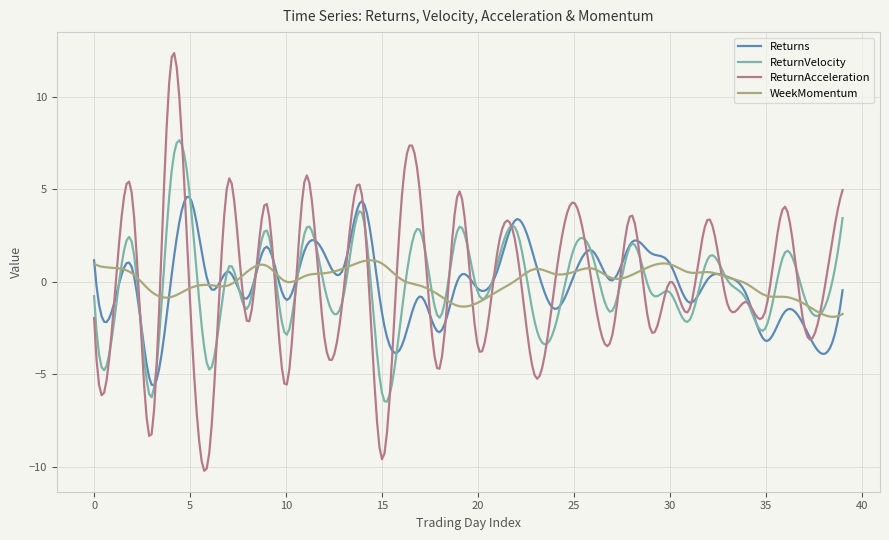

List the series in order of their peak value, highest first.

ReturnAcceleration, ReturnVelocity, Returns, WeekMomentum